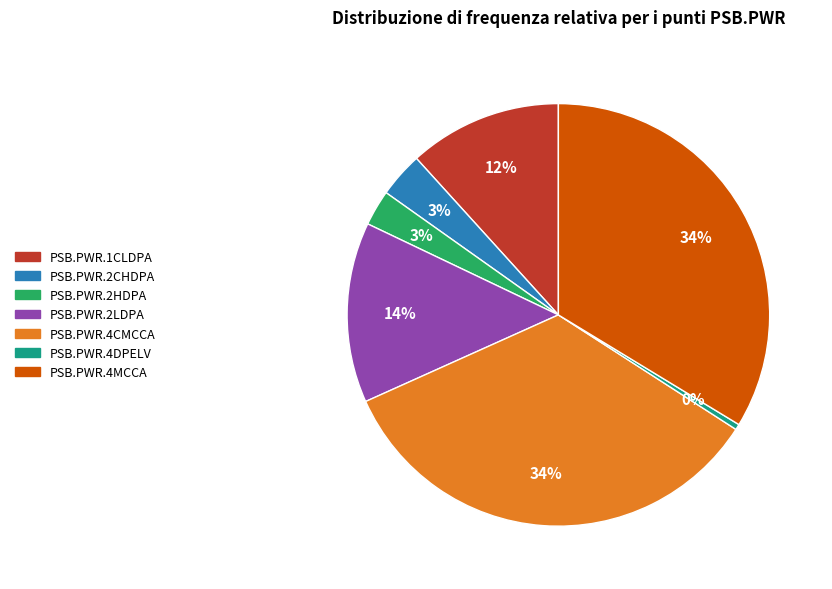

Does any single category account for the majority?

No